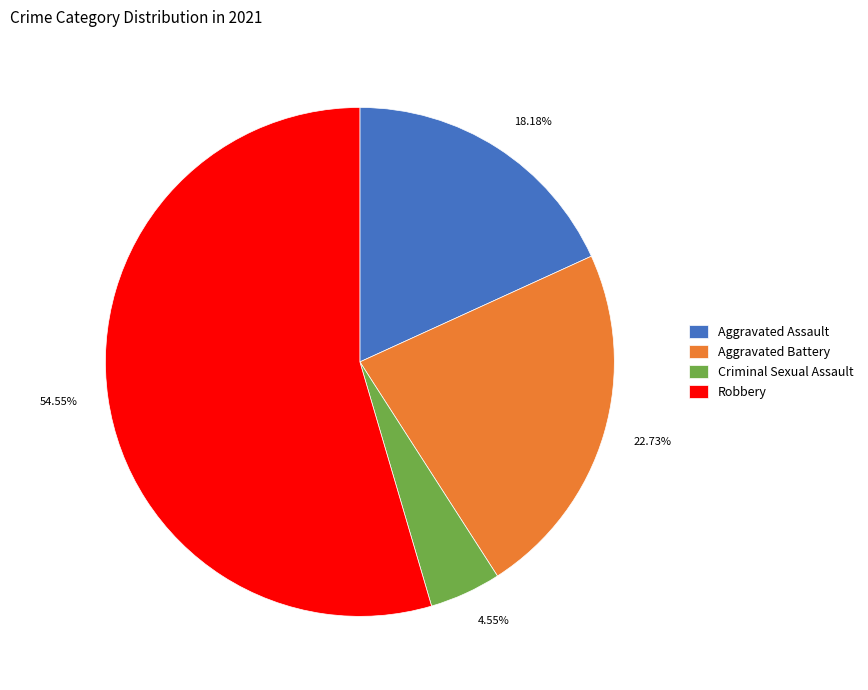

Between Criminal Sexual Assault and Robbery, which is larger?

Robbery